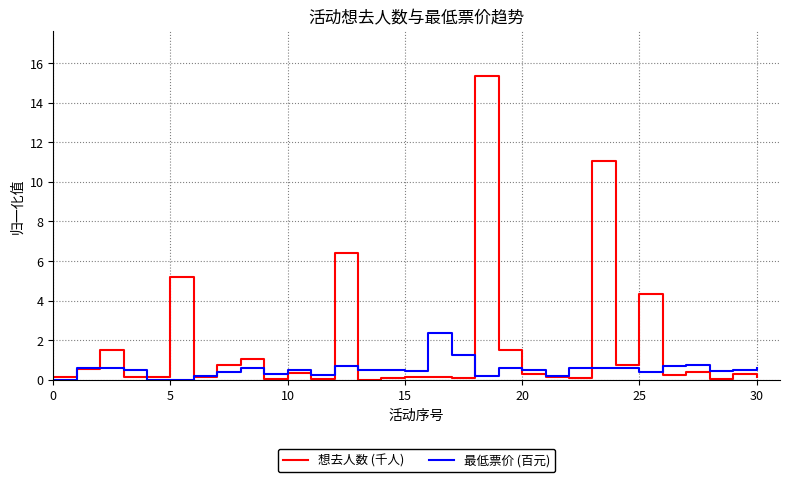

Which series has the largest range (max minus min)?

想去人数 (千人)